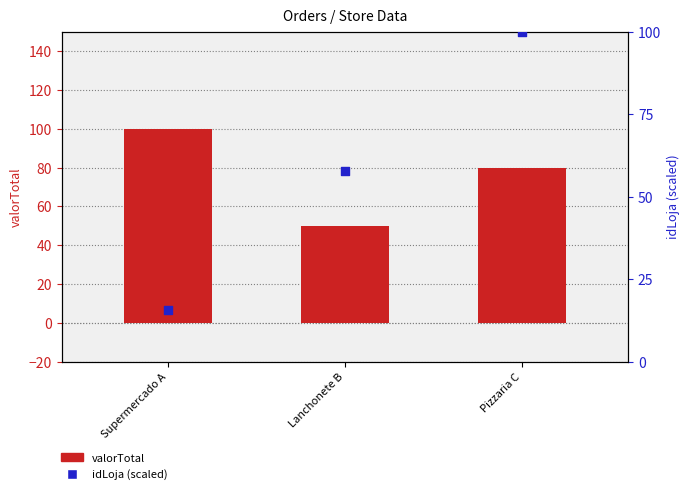

At which category is the sum across all series the highest?

Pizzaria C